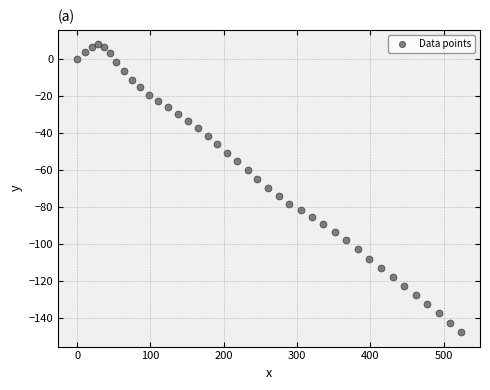

What is the range of Y values (max minus min)?

155.9